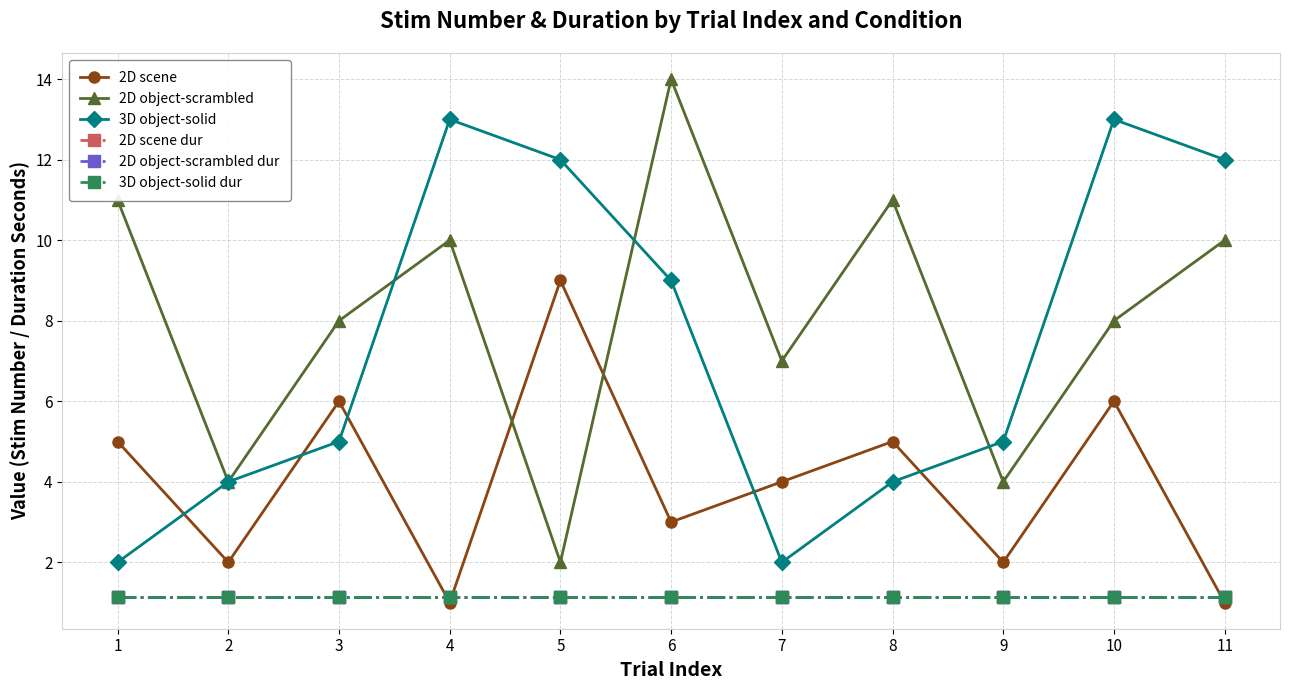

Is this an area chart (filled region under the line)?

No